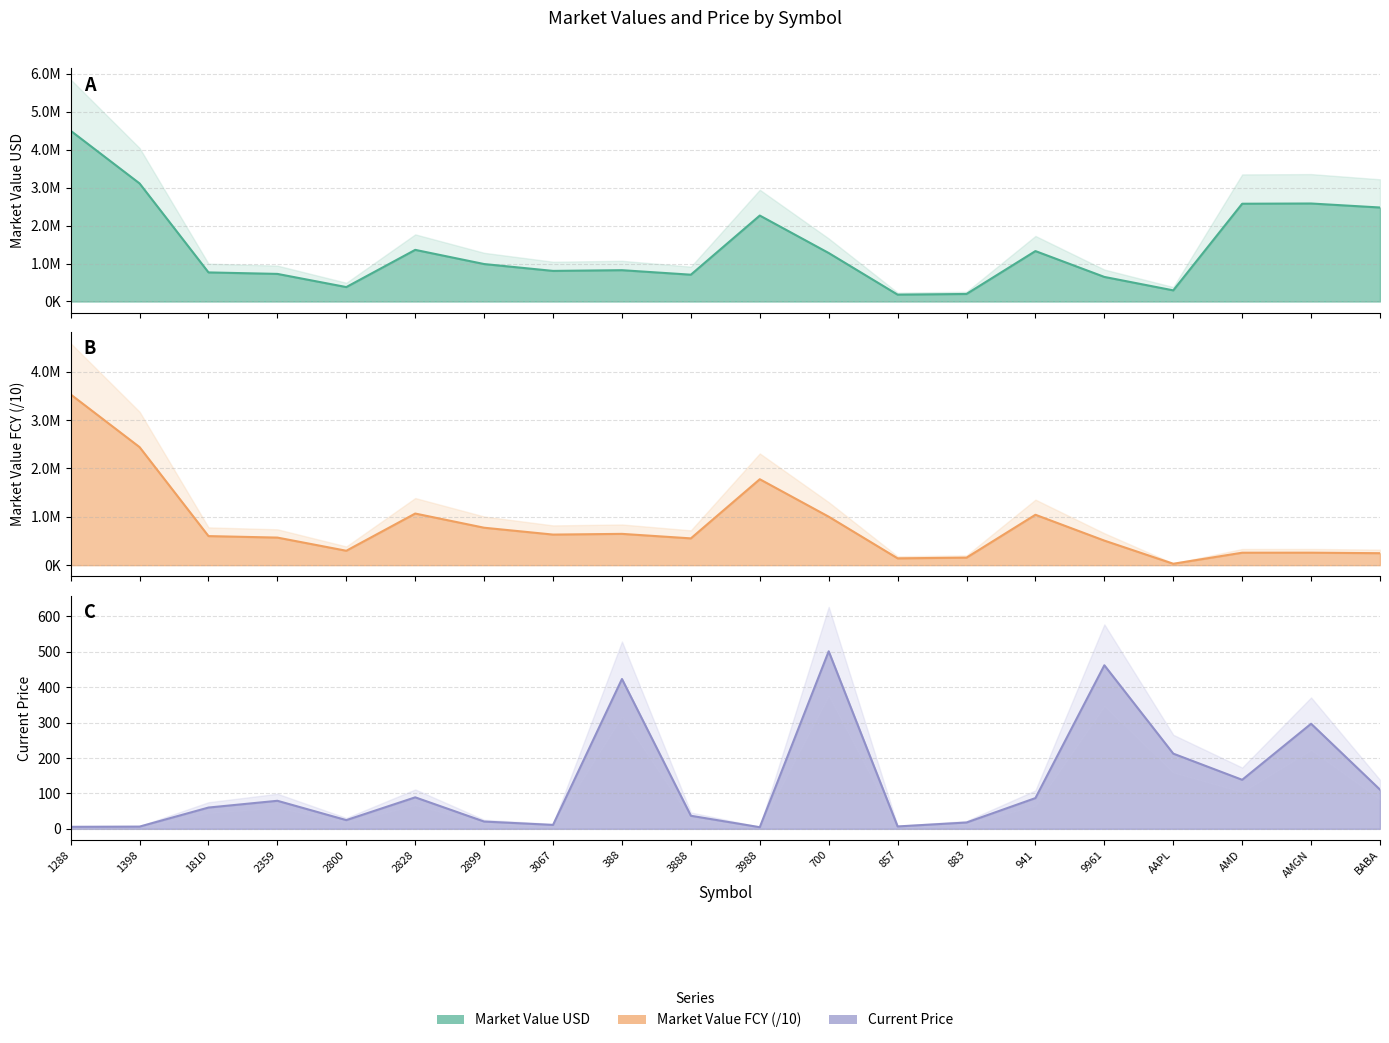

Reading right to left, what are all the values shown in this chart?

Market Value USD: BABA=2477136.2	AMGN=2582595.0	AMD=2576472.0	AAPL=293167.2	9961=647446.8	941=1328527.2	883=198178.3	857=180194.6	700=1277822.0	3988=2265070.1	3888=706114.5	388=824909.9	3067=806059.8	2899=986789.4	2828=1360632.0	2800=379835.5	2359=726944.4	1810=766311.0	1398=3111322.0	1288=4499808.8
Market Value FCY: BABA=247713.6	AMGN=258259.5	AMD=257647.2	AAPL=29316.7	9961=508200.0	941=1042800.0	883=155556.0	857=141440.0	700=1003000.0	3988=1777920.0	3888=554250.0	388=647496.0	3067=632700.0	2899=774560.0	2828=1068000.0	2800=298144.0	2359=570600.0	1810=601500.0	1398=2442168.0	1288=3532032.0
Current Price: BABA=110.7	AMGN=296.9	AMD=138.5	AAPL=212.4	9961=462.0	941=86.9	883=17.9	857=6.8	700=501.5	3988=4.6	3888=37.0	388=423.2	3067=11.1	2899=20.6	2828=89.0	2800=24.6	2359=79.2	1810=60.1	1398=6.3	1288=5.8